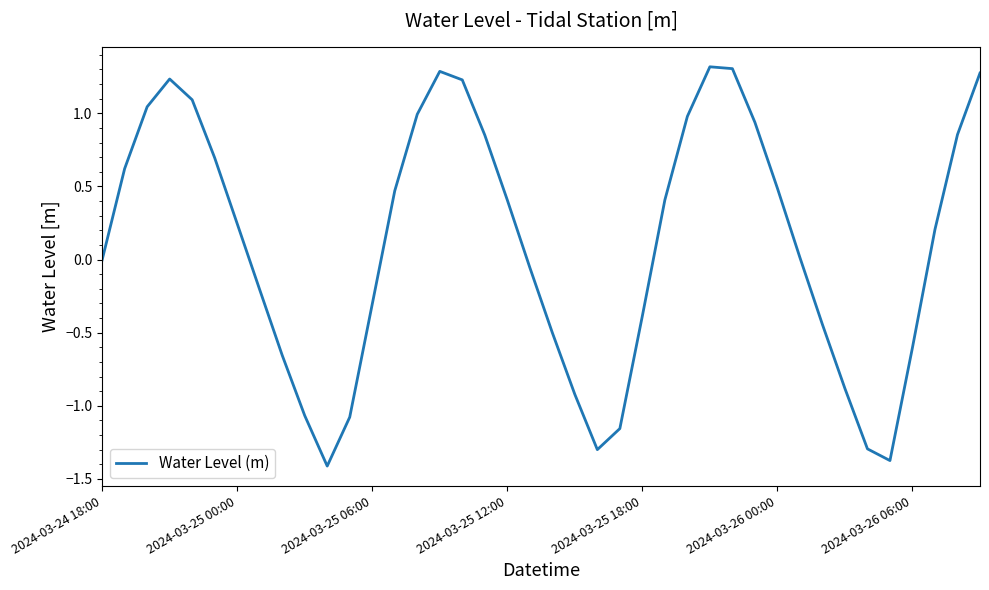

What is the difference between the maximum and minimum values?

2.7